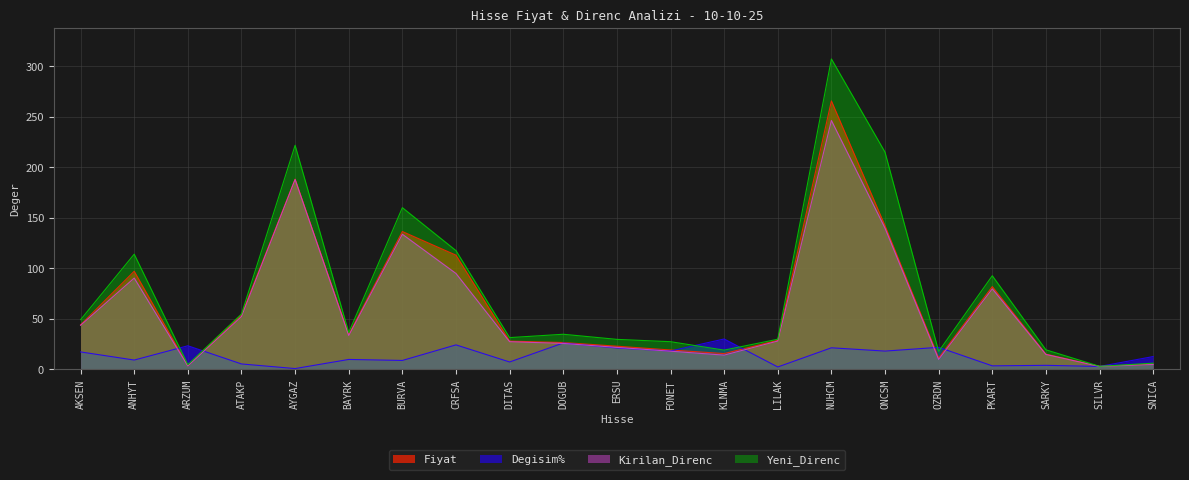

At SNICA, list the series in order from smallest to largest.

Kirilan_Direnc, Fiyat, Yeni_Direnc, Degisim%